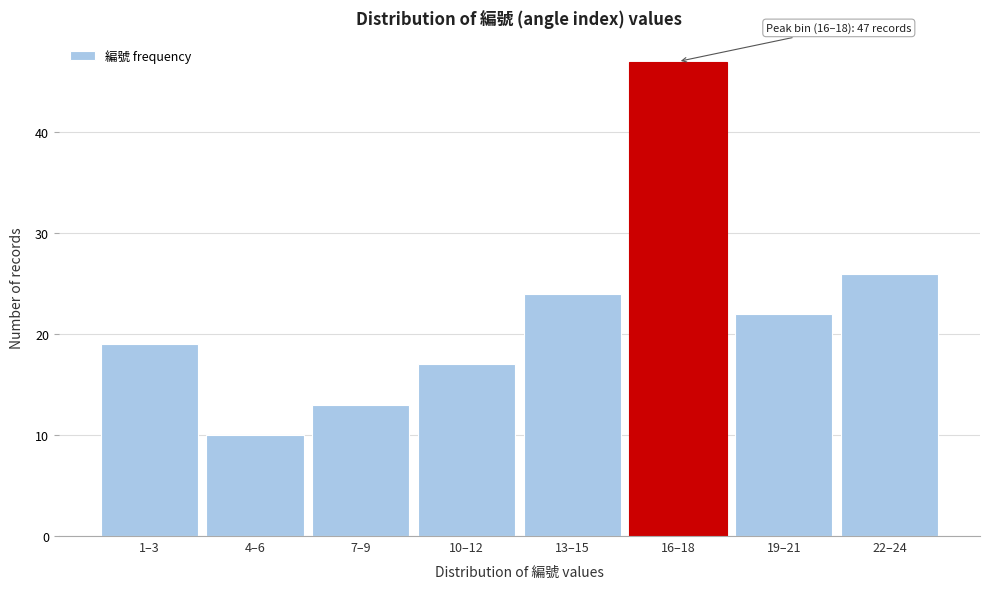

Reading left to right, list all the values displayed in this chart.

19	10	13	17	24	47	22	26